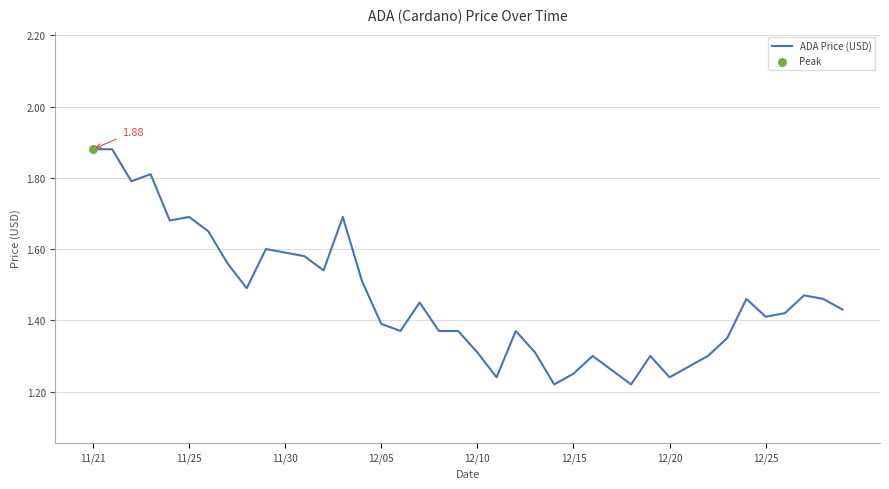

What is the difference between the maximum and minimum values?

0.7